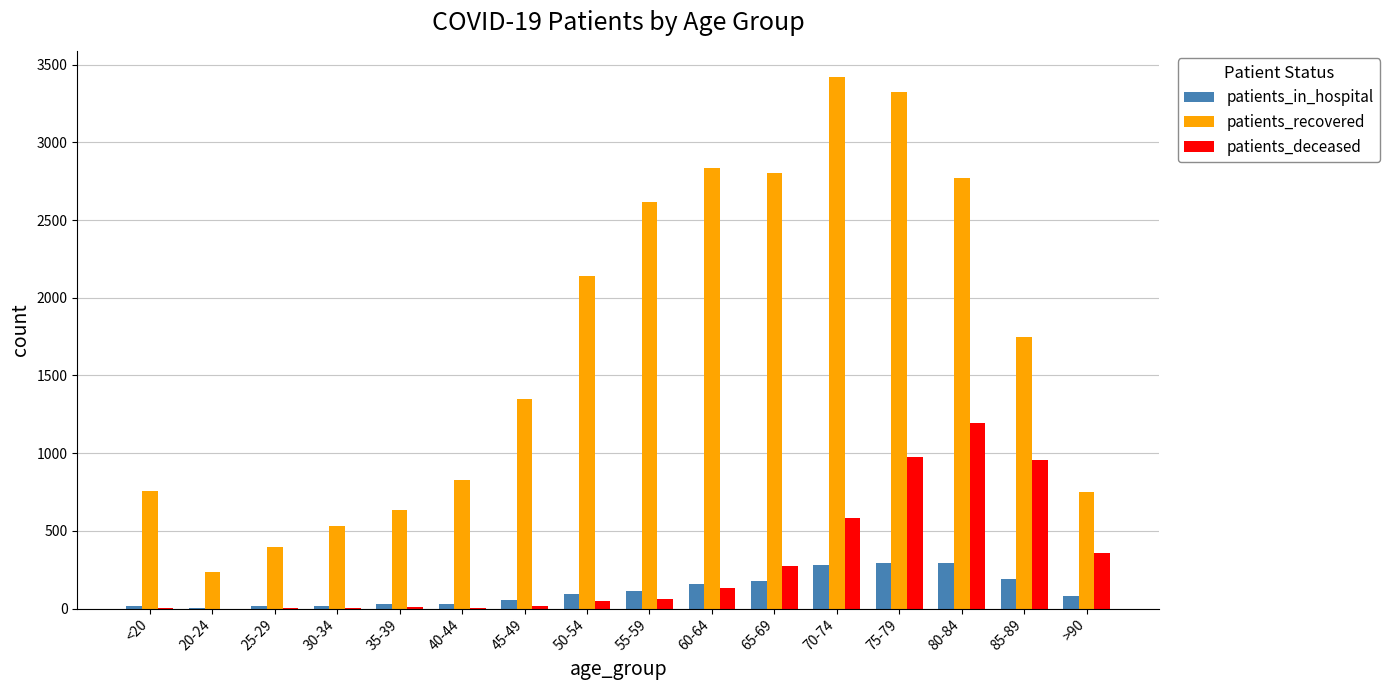

What is the maximum value for patients_in_hospital?

296